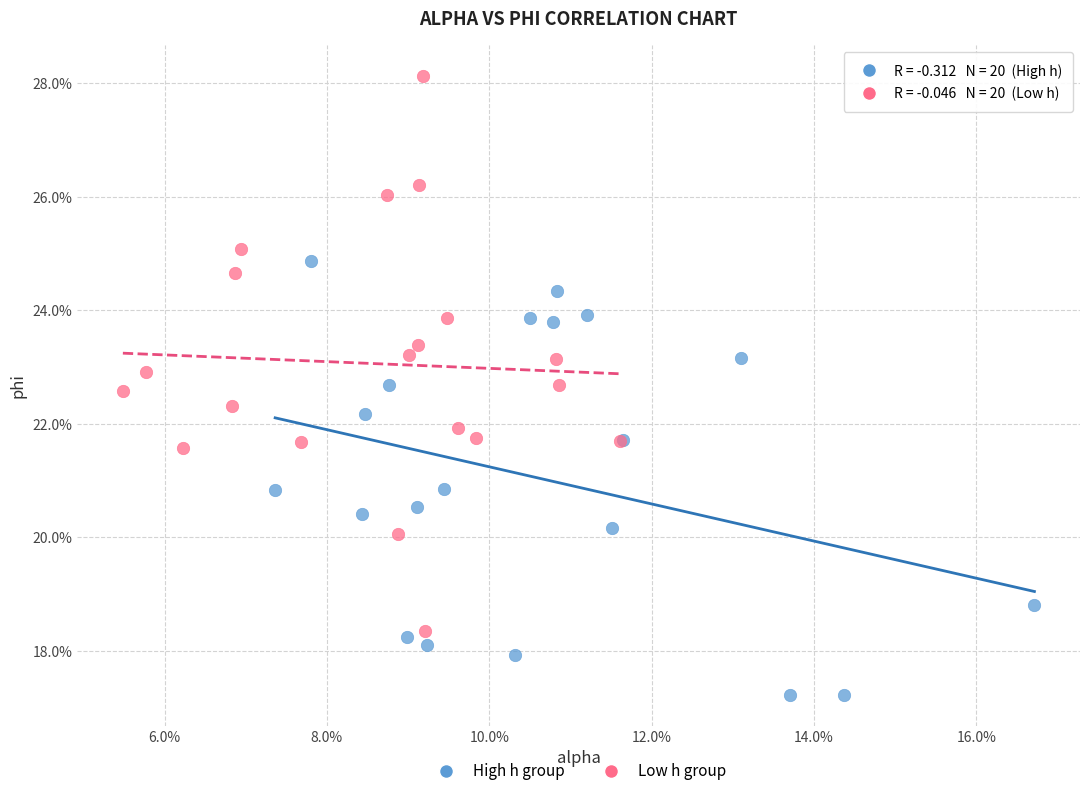

What are all the series names shown in the legend?

High h group, Low h group